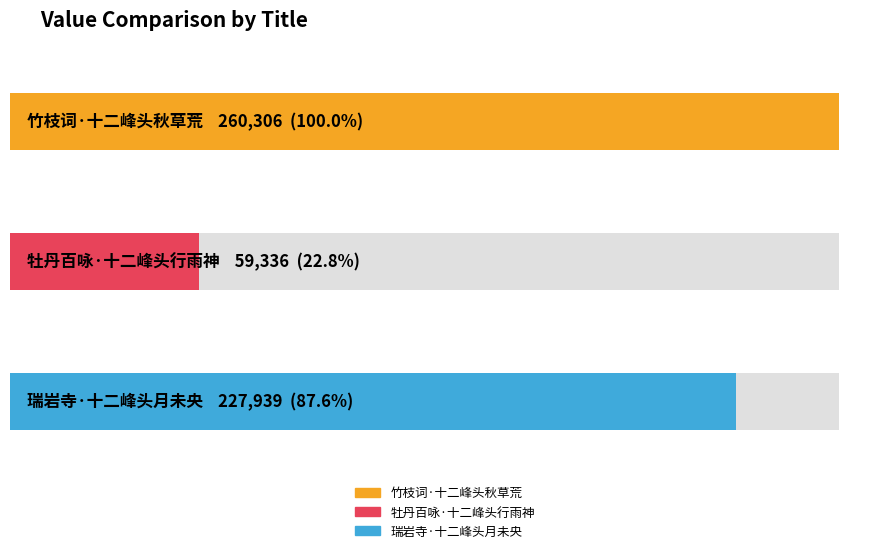

How many bars are there in total?

3